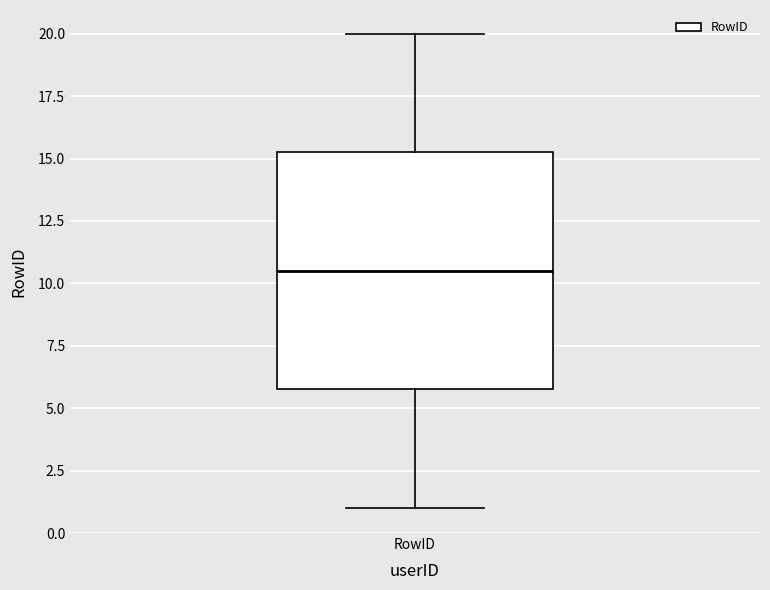

Where does the median line of the box for RowID sit on the y-axis? The values are not printed on the chart, so give them approximately, as read against the axis.

10.5